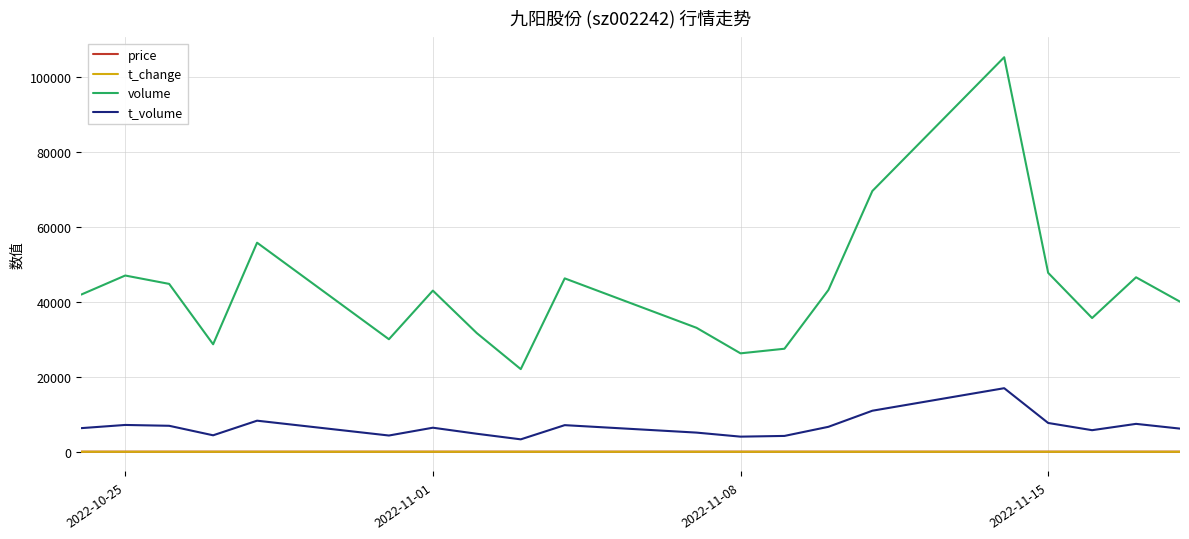

True or false: price has more than 0 points higher than both neighbors.

True